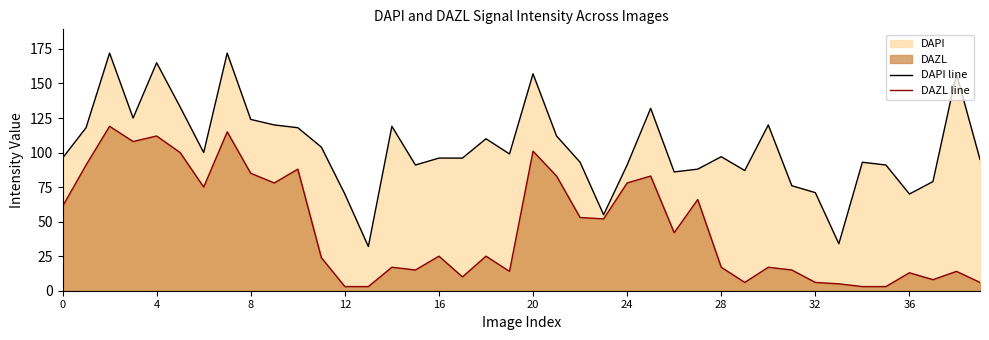

List the series in order of their overall mean, lowest first.

DAZL line, DAPI line